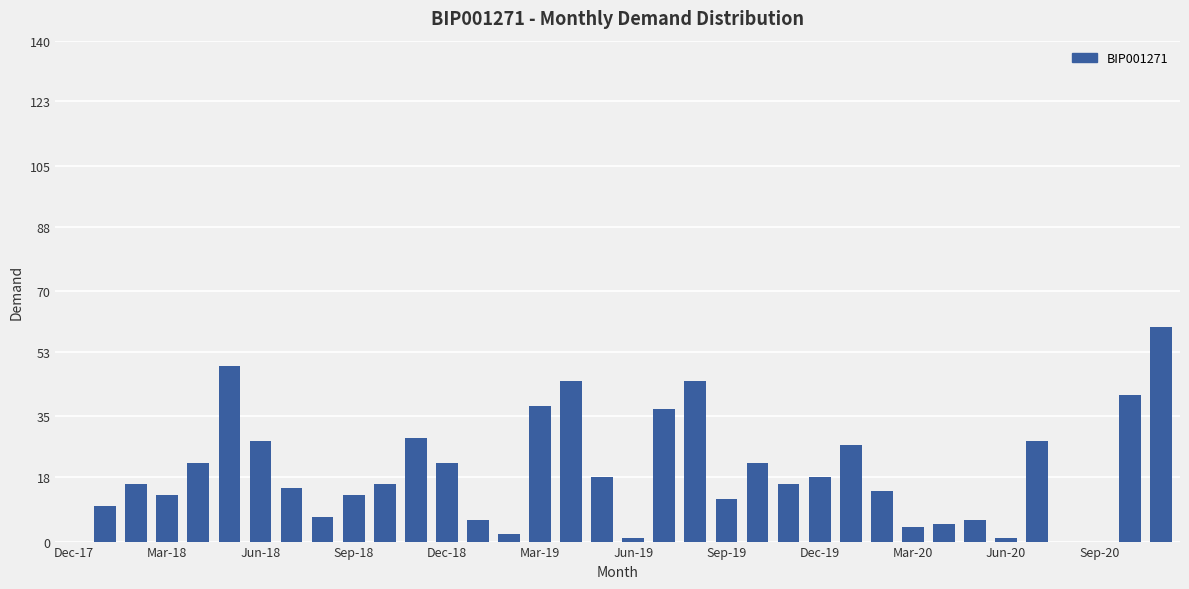

What is the greatest value displayed?

60